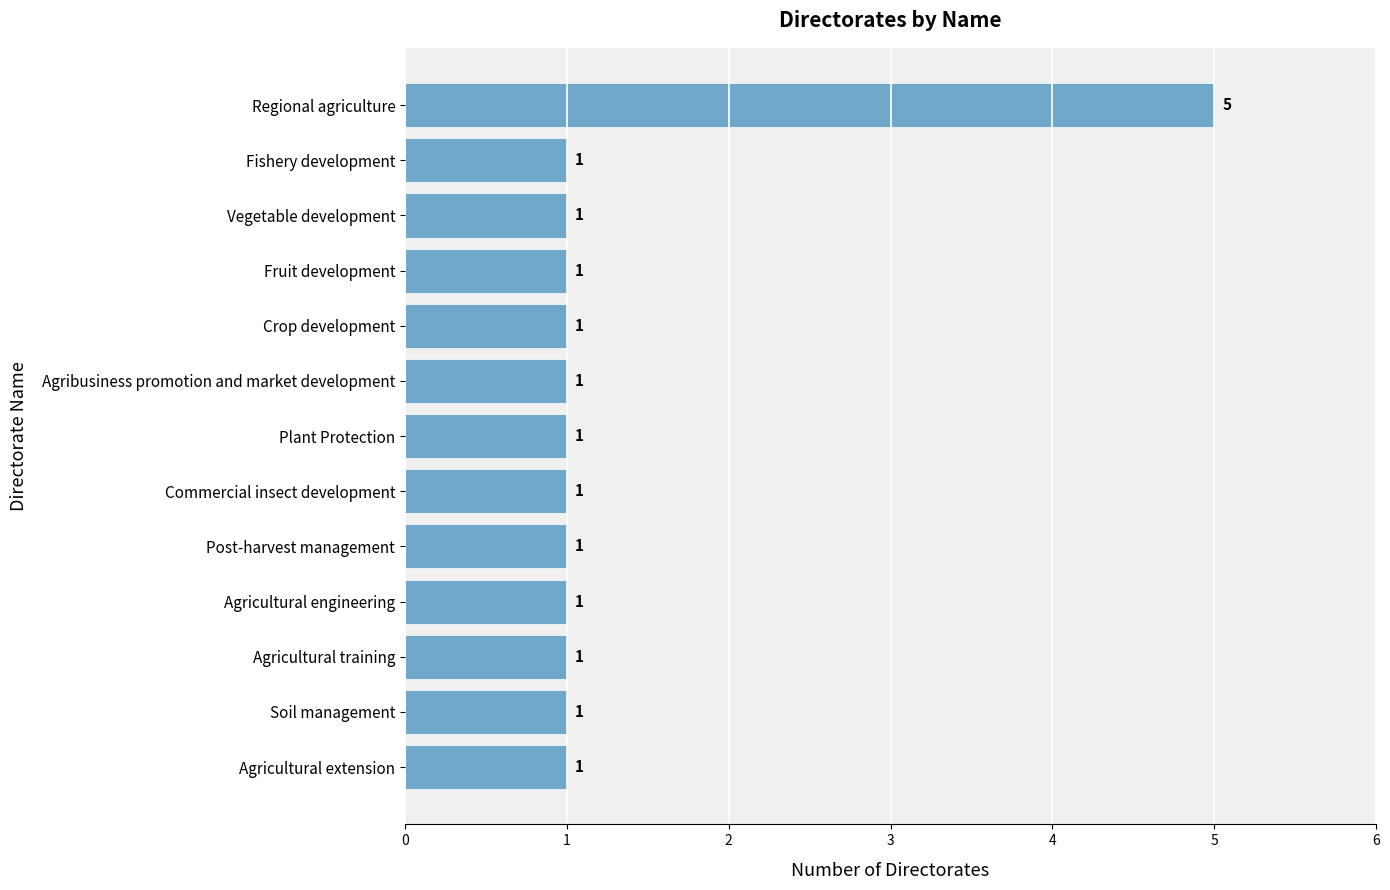

The chart shows a value of 0 at Plant Protection. True or false?

False